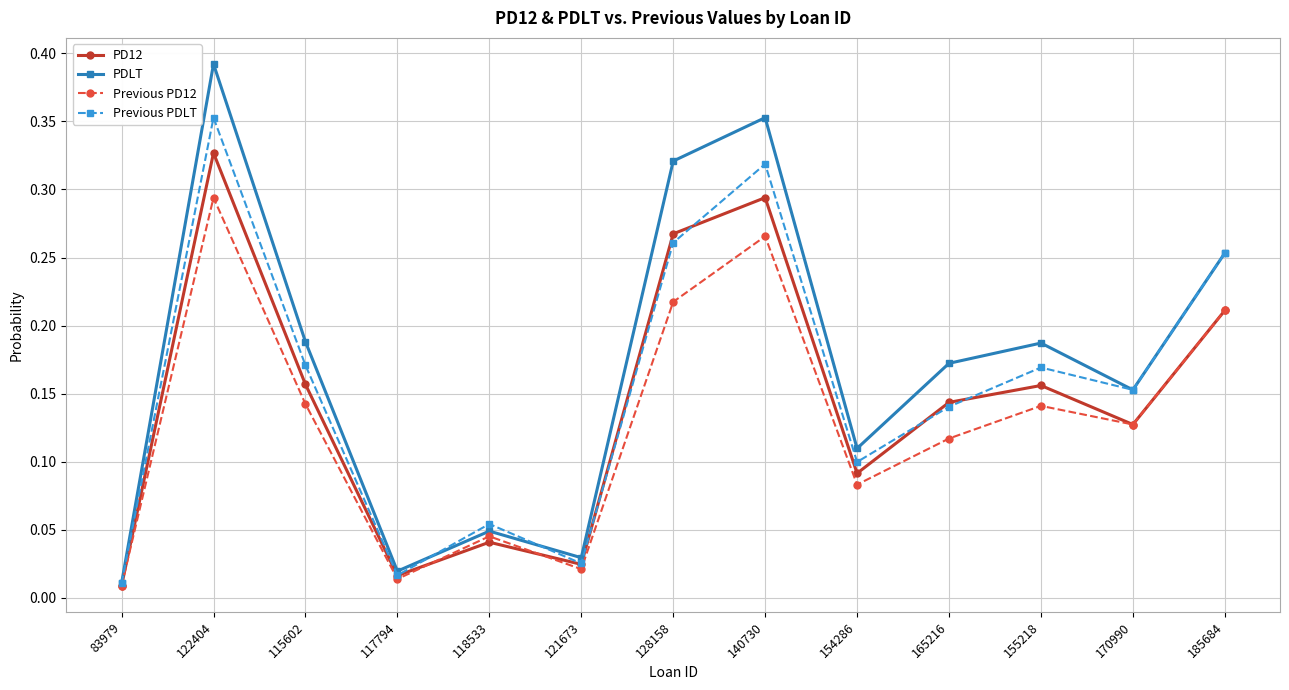

Rank the series at 154286 from lowest to highest value.

Previous PD12, PD12, Previous PDLT, PDLT